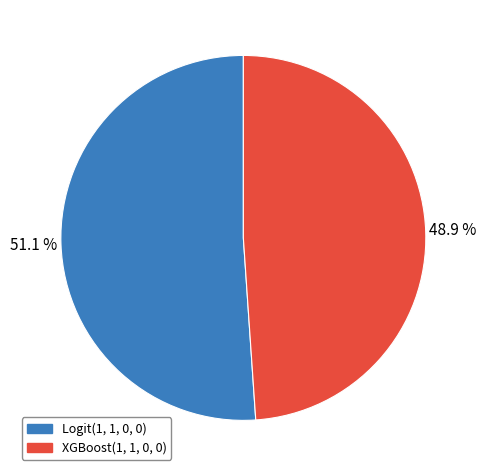

What percentage is NOT represented by XGBoost(1, 1, 0, 0)?

51.1%